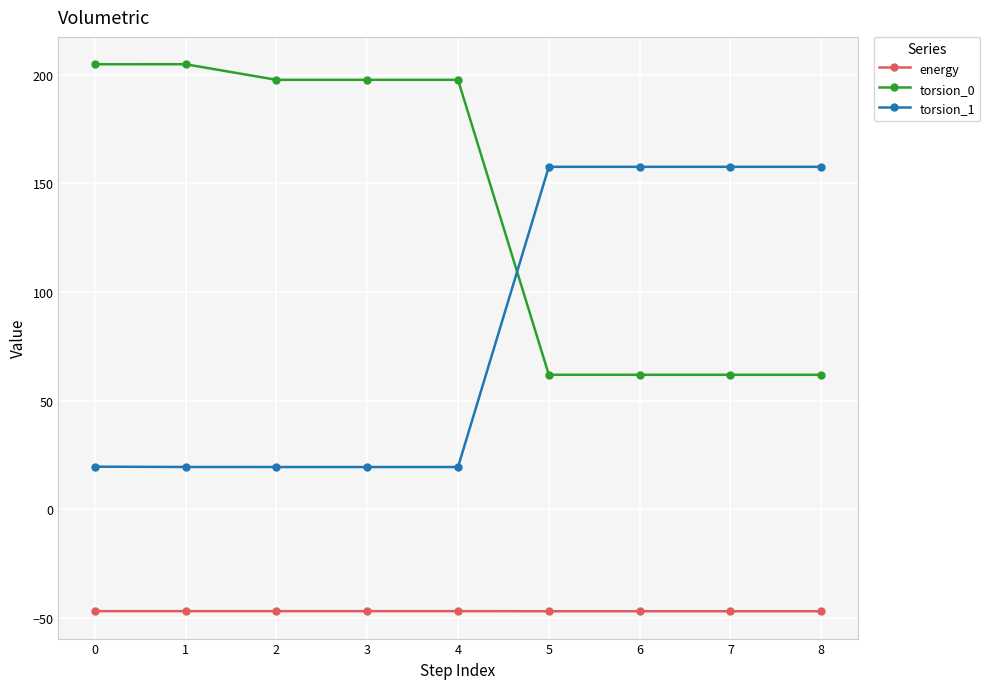

Which series has the largest range (max minus min)?

torsion_0